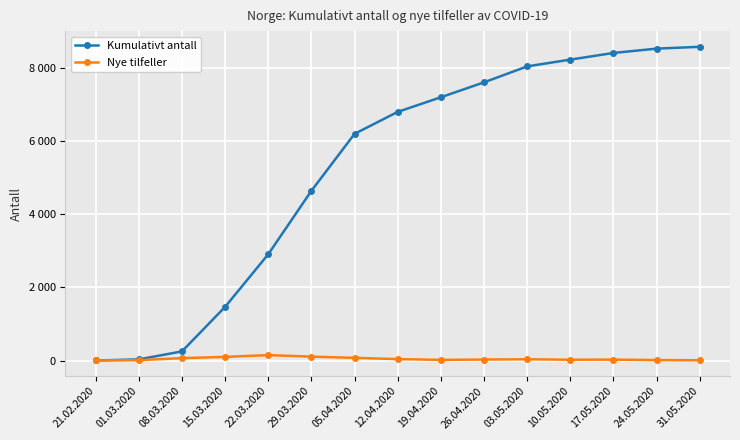

What are all the series names shown in the legend?

Kumulativt antall, Nye tilfeller